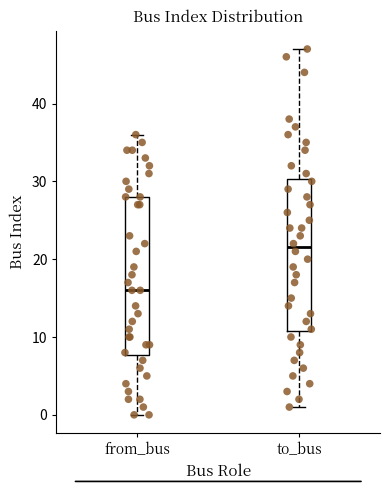

Reading left to right, transcribe this box plot: for each box, give where its median line is, the range the box spans, and where its two whiskers end, as read against the y-axis. The values are not printed on the chart, so give them approximately, as read against the axis.

from_bus: median 16, box 8 to 28, whiskers 0 to 36
to_bus: median 22, box 11 to 30, whiskers 1 to 47